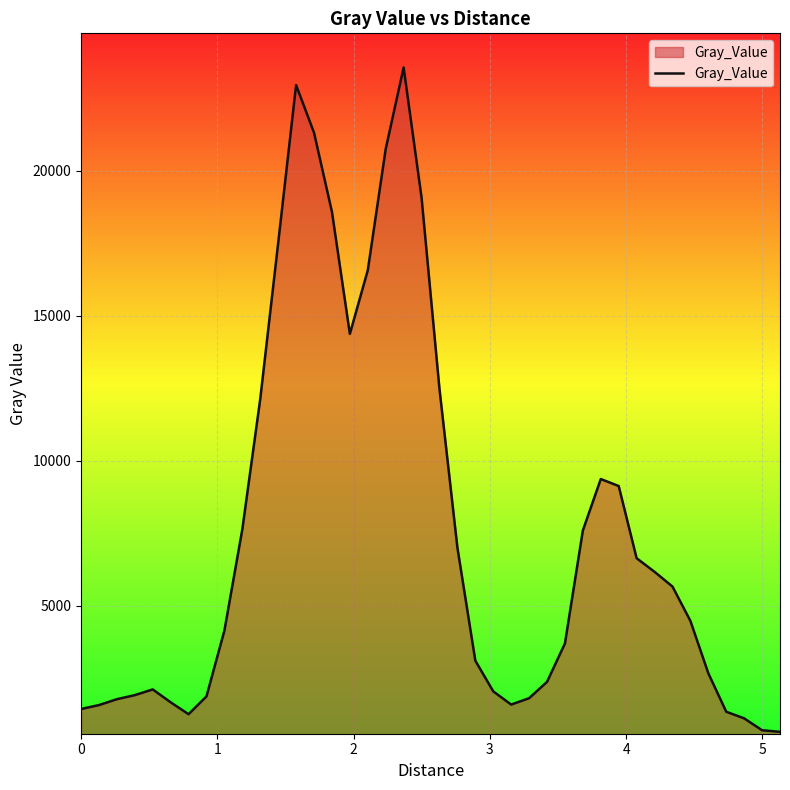

Count the number of values greater than 4479.

20